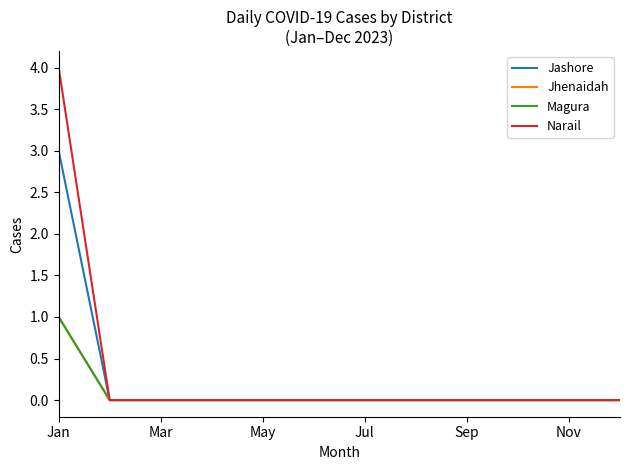

Where is Jhenaidah nearest to the value 0?

Mar